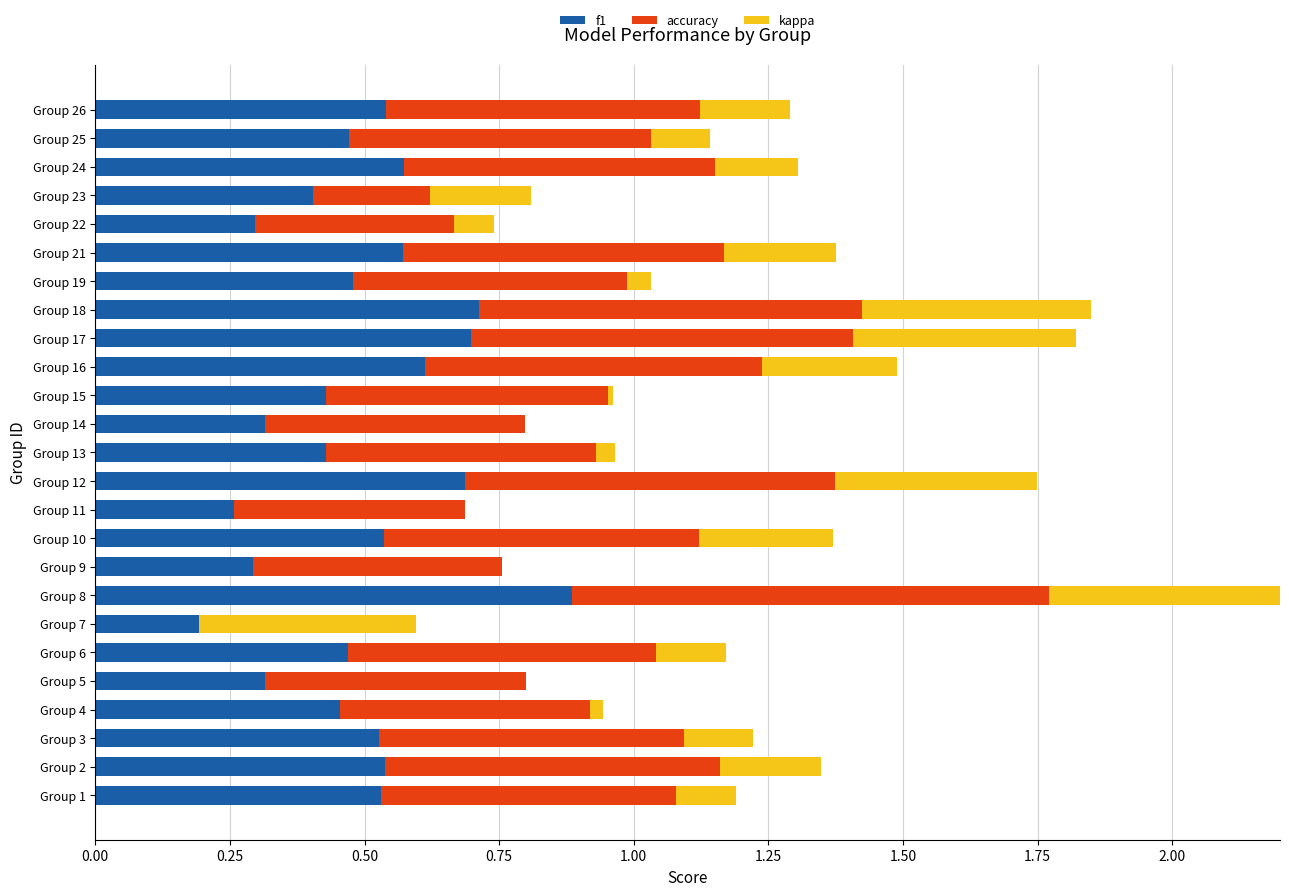

What is the greatest value displayed?

0.9